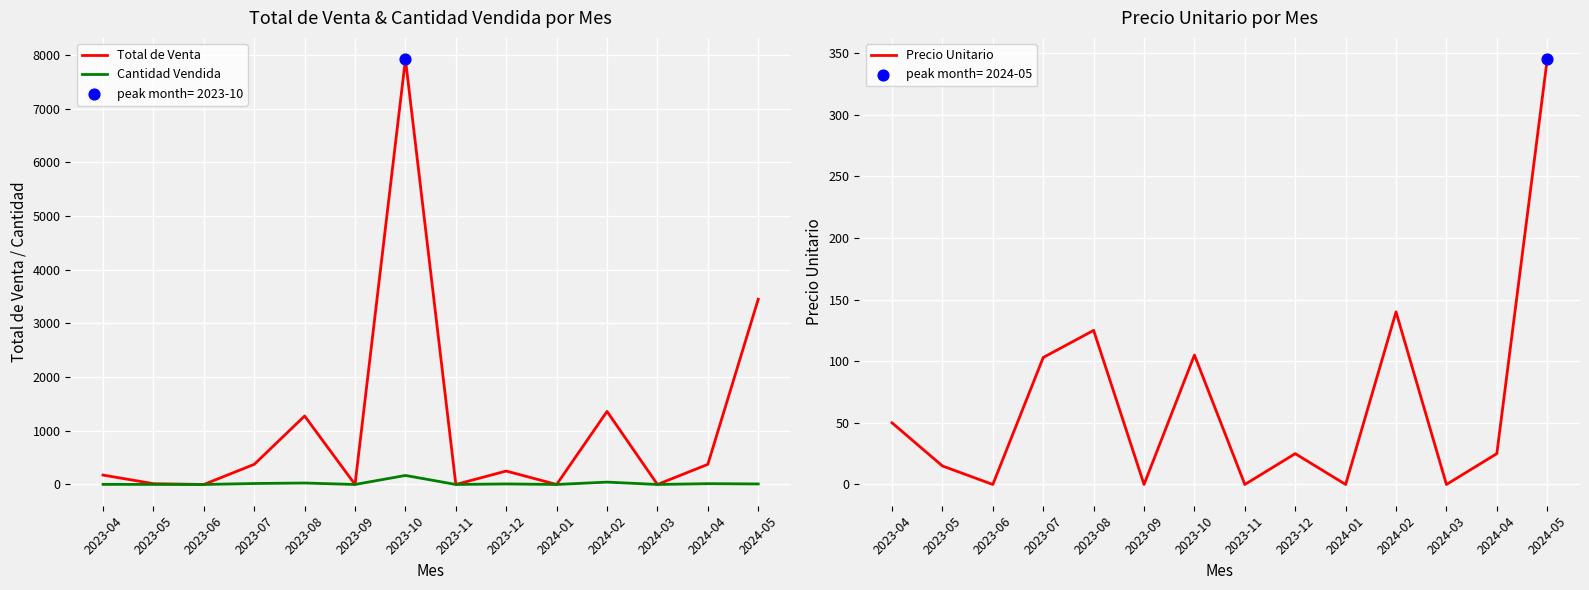

What is the total value across all series at 2024-04?

415.0